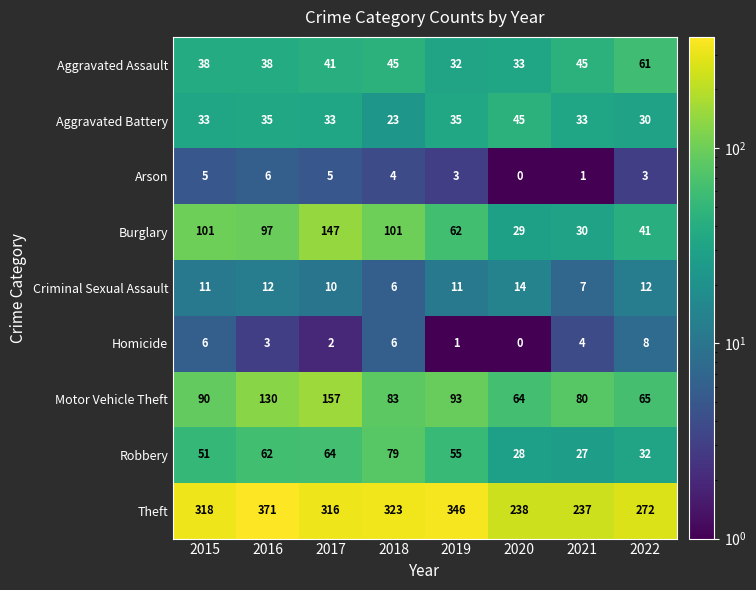

What is the sum of all Theft values?

2421